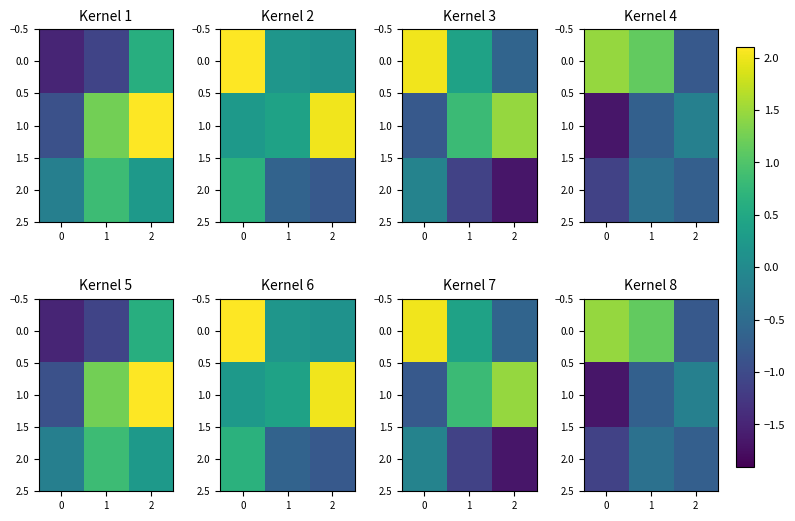

True or false: 2.0 has a value of -0.6 at 1.

False